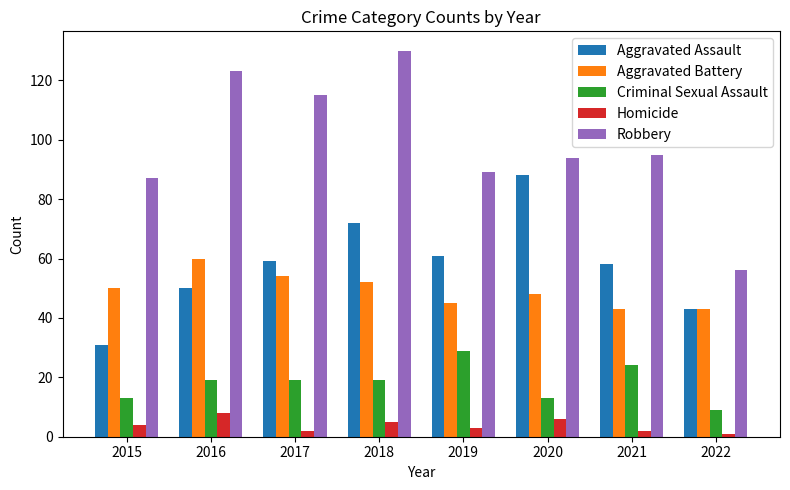

Which series has the widest spread of values?

Robbery